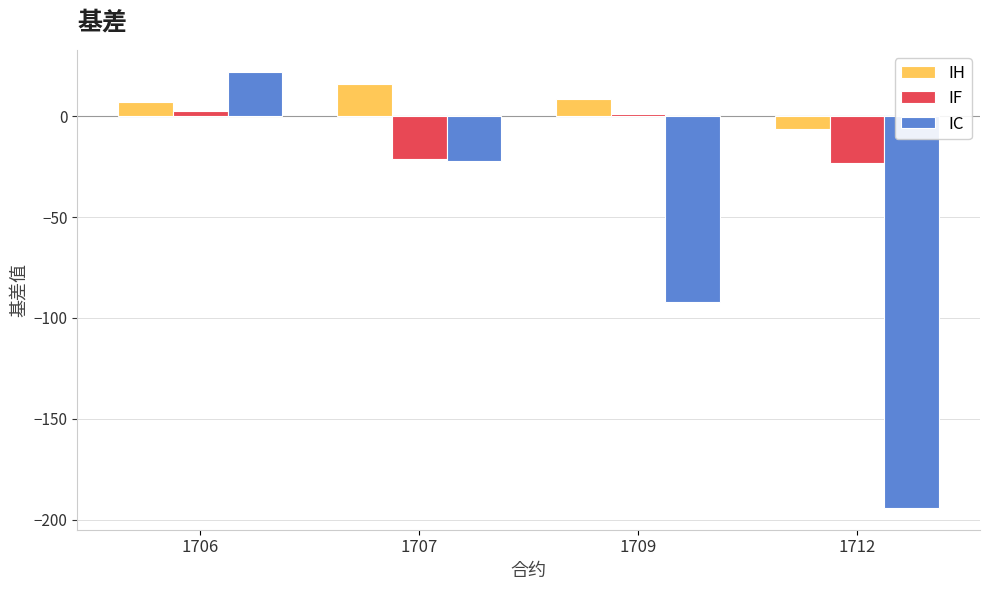

What is the difference between the maximum and minimum values in the IF series?

25.6